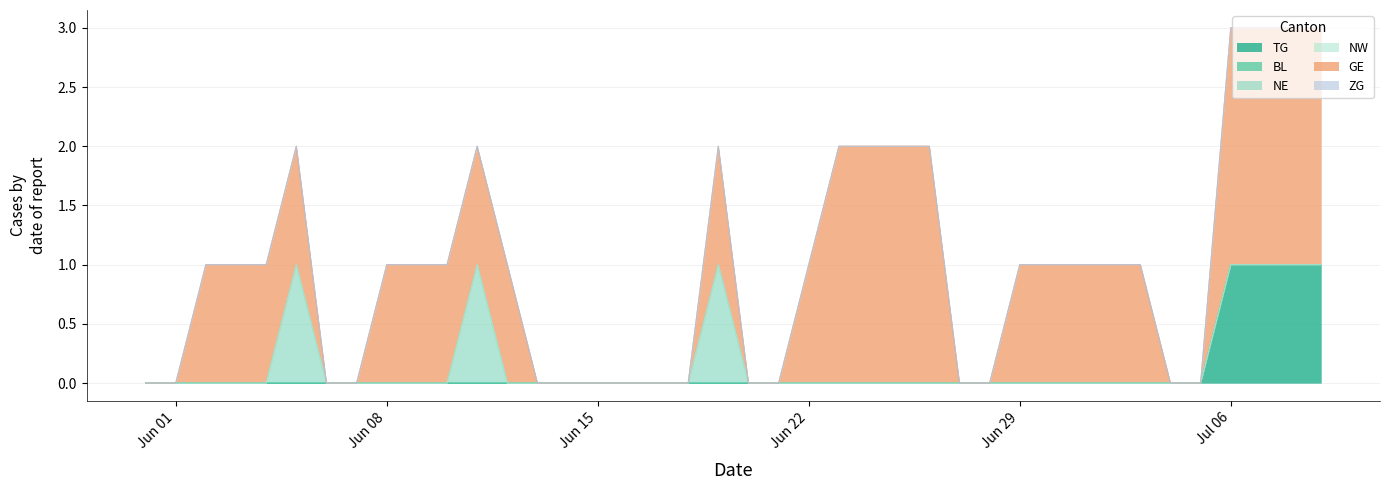

What is the average value of the GE series?

1